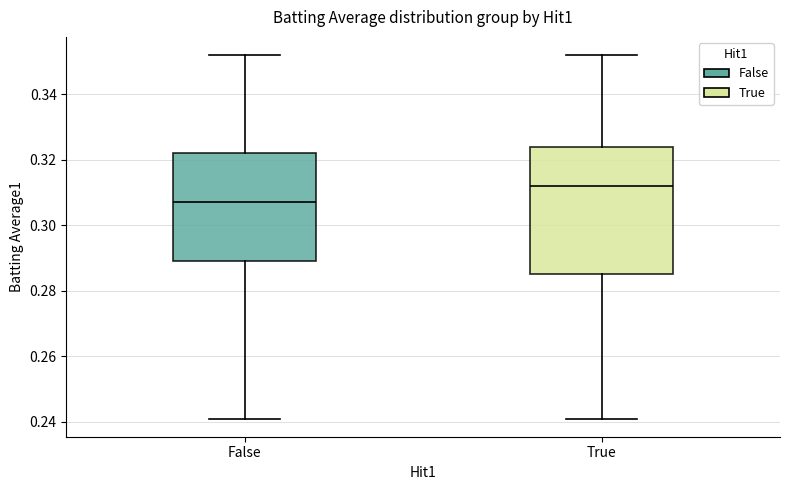

Reading left to right, transcribe this box plot: for each box, give where its median line is, the range the box spans, and where its two whiskers end, as read against the y-axis. The values are not printed on the chart, so give them approximately, as read against the axis.

False: median 0.308, box 0.290 to 0.322, whiskers 0.242 to 0.352
True: median 0.312, box 0.286 to 0.324, whiskers 0.242 to 0.352